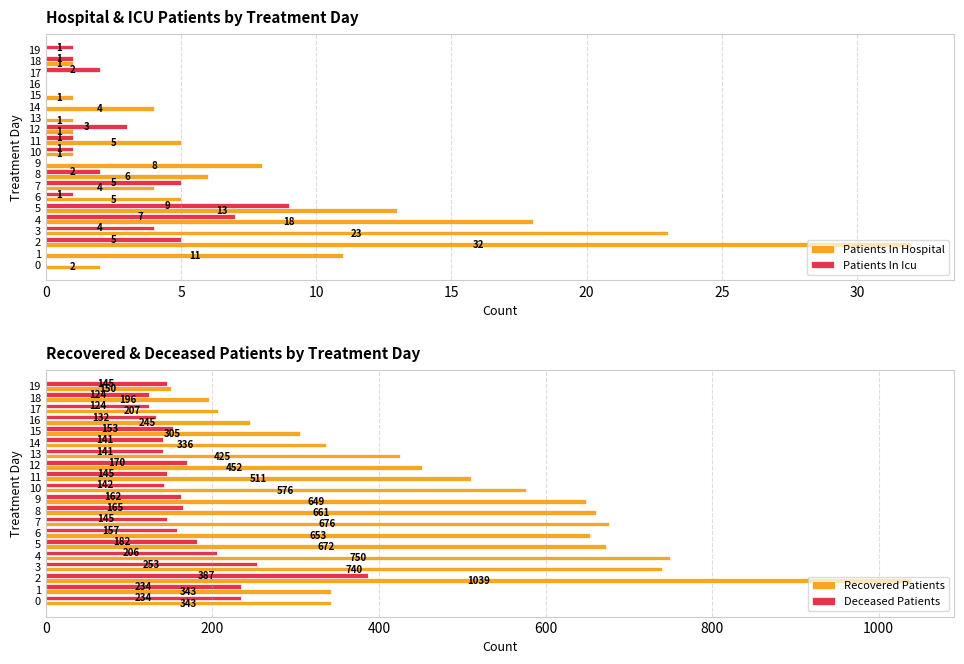

How many values in Patients In Hospital are above zero?

17